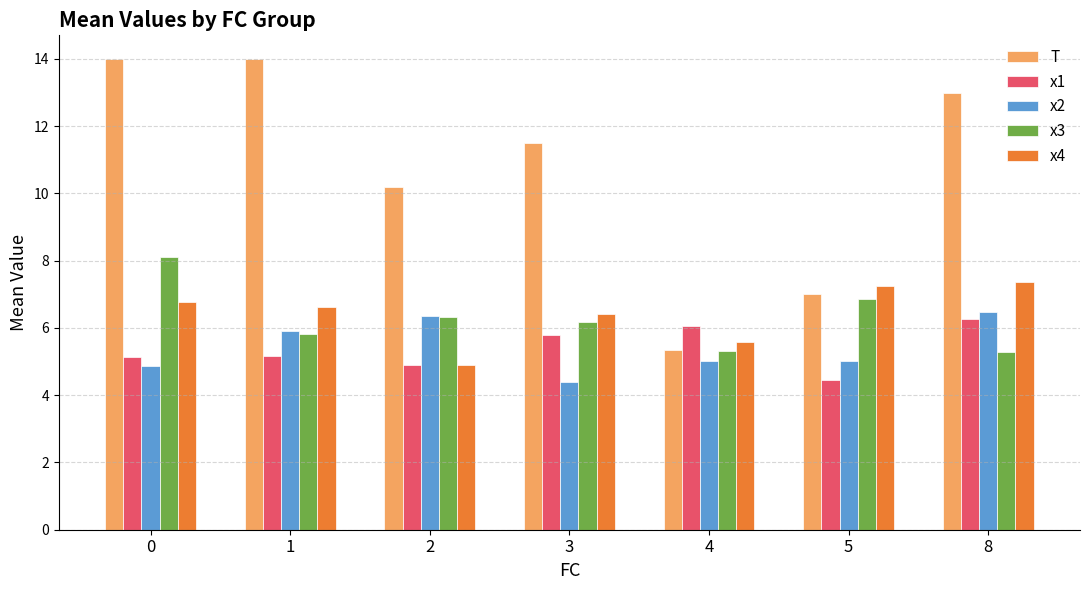

The T series shows 7.0 at 5. True or false?

True